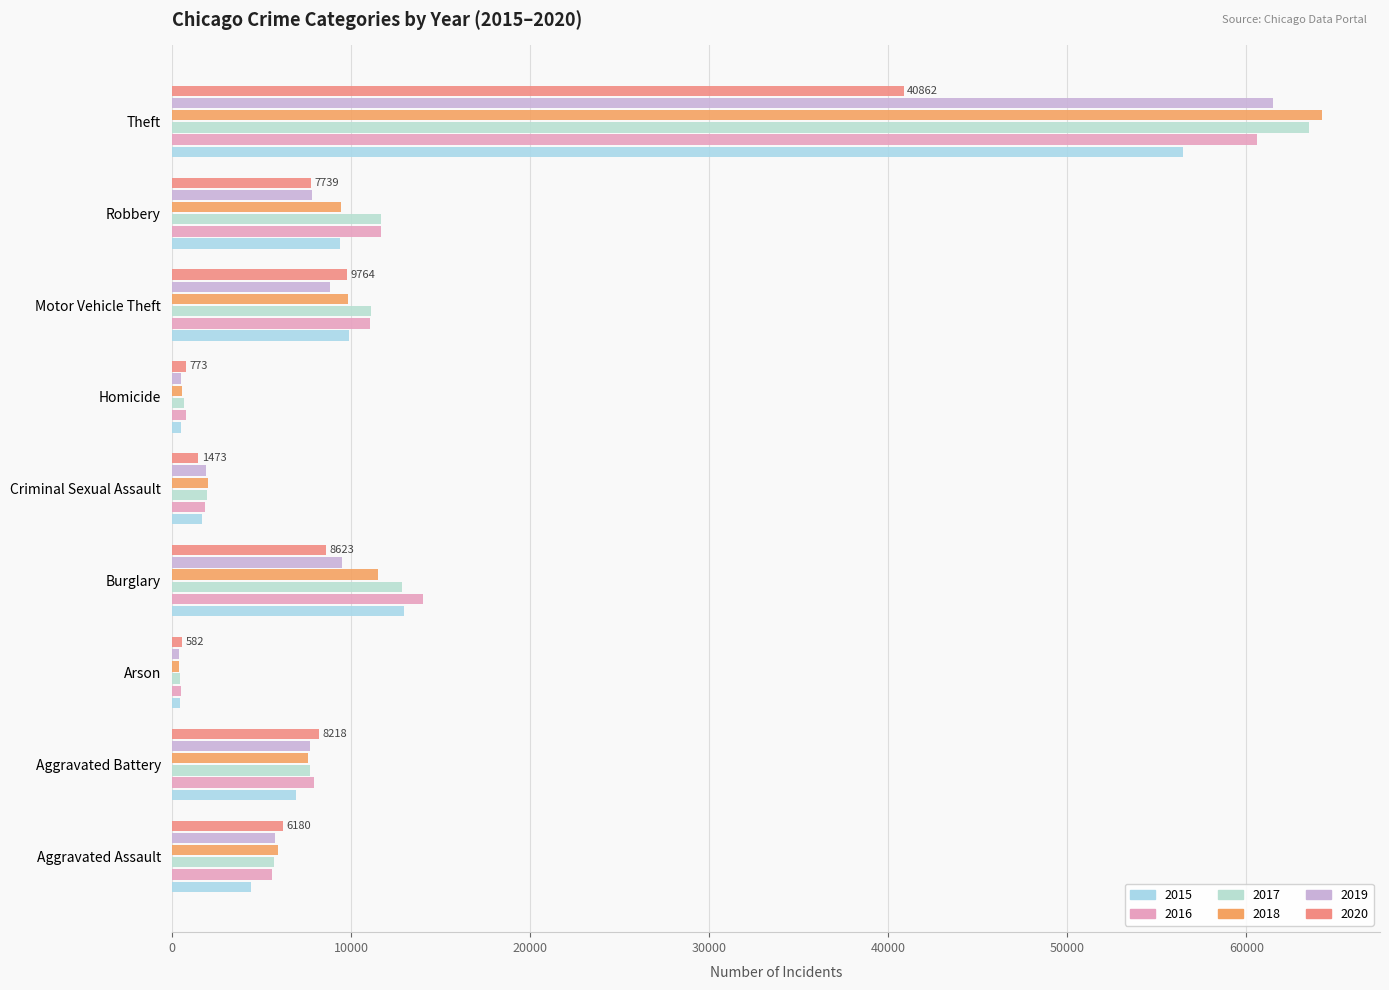

Count the number of data series in this chart.

6